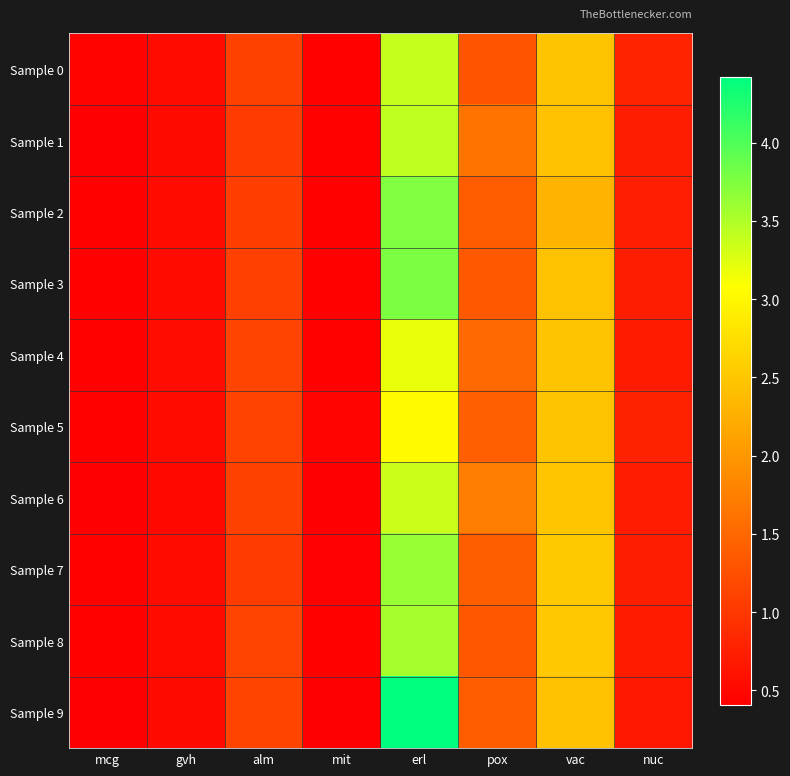

Reading right to left, list all the values displayed in this chart.

Sample 0: nuc=0.8	vac=2.5	pox=1.3	erl=3.4	mit=0.4	alm=1.1	gvh=0.5	mcg=0.5
Sample 1: nuc=0.7	vac=2.4	pox=1.6	erl=3.4	mit=0.4	alm=1.1	gvh=0.5	mcg=0.4
Sample 2: nuc=0.7	vac=2.3	pox=1.4	erl=3.7	mit=0.4	alm=1.1	gvh=0.5	mcg=0.4
Sample 3: nuc=0.7	vac=2.5	pox=1.3	erl=3.8	mit=0.4	alm=1.1	gvh=0.5	mcg=0.4
Sample 4: nuc=0.7	vac=2.5	pox=1.5	erl=3.2	mit=0.4	alm=1.1	gvh=0.6	mcg=0.4
Sample 5: nuc=0.8	vac=2.5	pox=1.4	erl=3.0	mit=0.5	alm=1.1	gvh=0.5	mcg=0.4
Sample 6: nuc=0.7	vac=2.5	pox=1.7	erl=3.3	mit=0.4	alm=1.1	gvh=0.5	mcg=0.4
Sample 7: nuc=0.7	vac=2.5	pox=1.4	erl=3.6	mit=0.4	alm=1.0	gvh=0.5	mcg=0.4
Sample 8: nuc=0.7	vac=2.5	pox=1.3	erl=3.6	mit=0.4	alm=1.1	gvh=0.5	mcg=0.4
Sample 9: nuc=0.7	vac=2.4	pox=1.4	erl=4.4	mit=0.4	alm=1.1	gvh=0.5	mcg=0.4